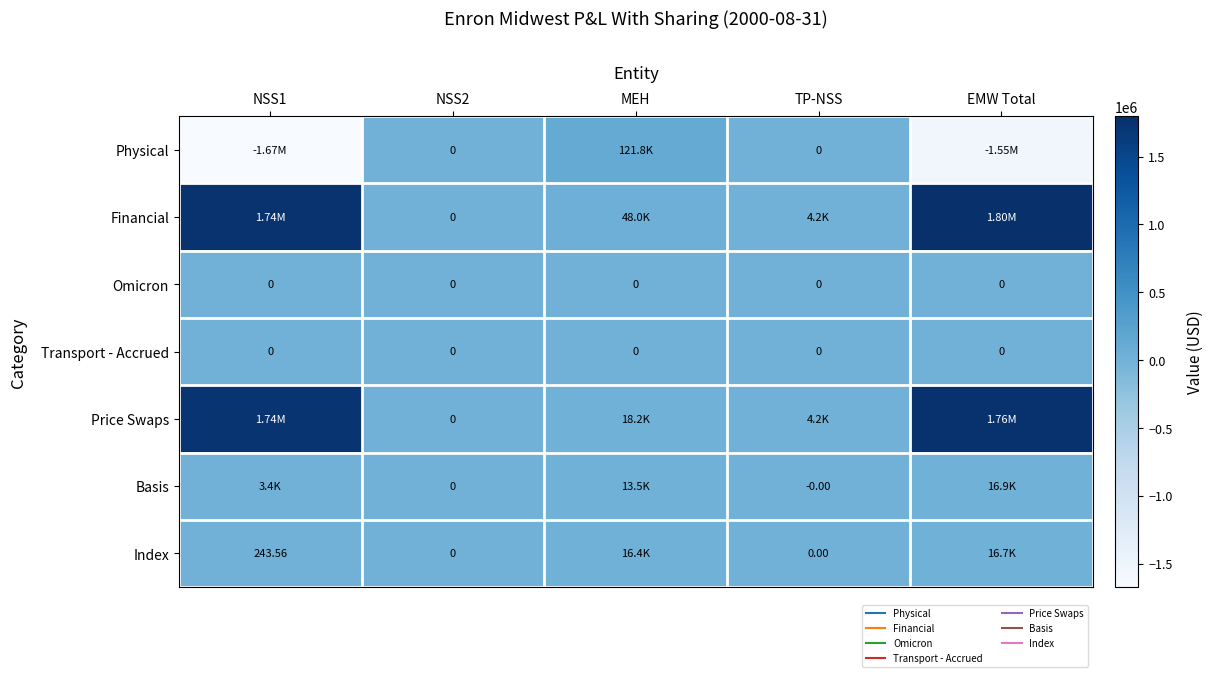

At which category is the sum across all series the highest?

EMW Total